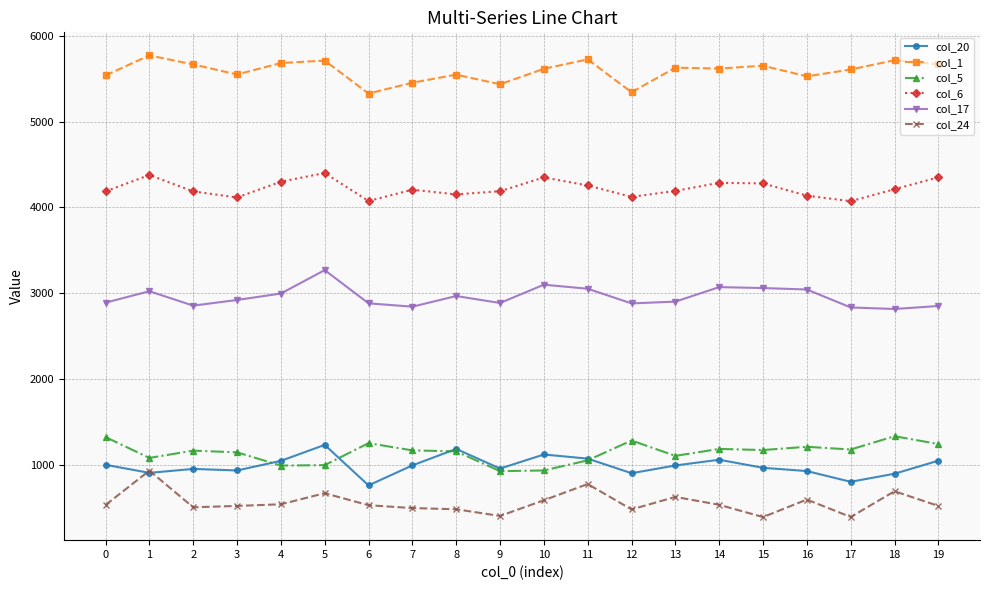

What is the maximum value for col_1?

5771